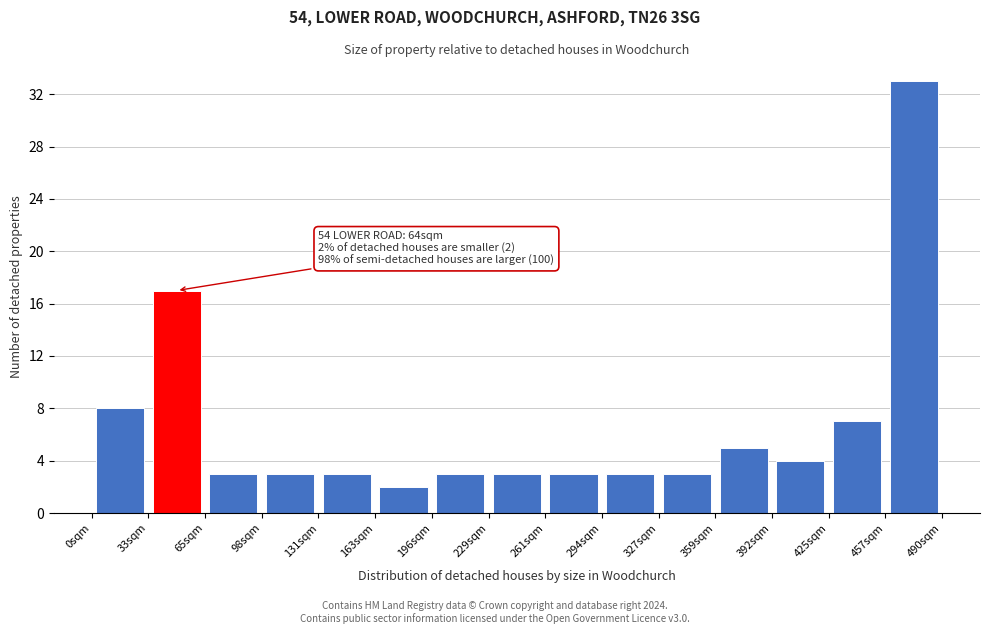

Over which range of the x-axis is the bar tallest?

455 to 490